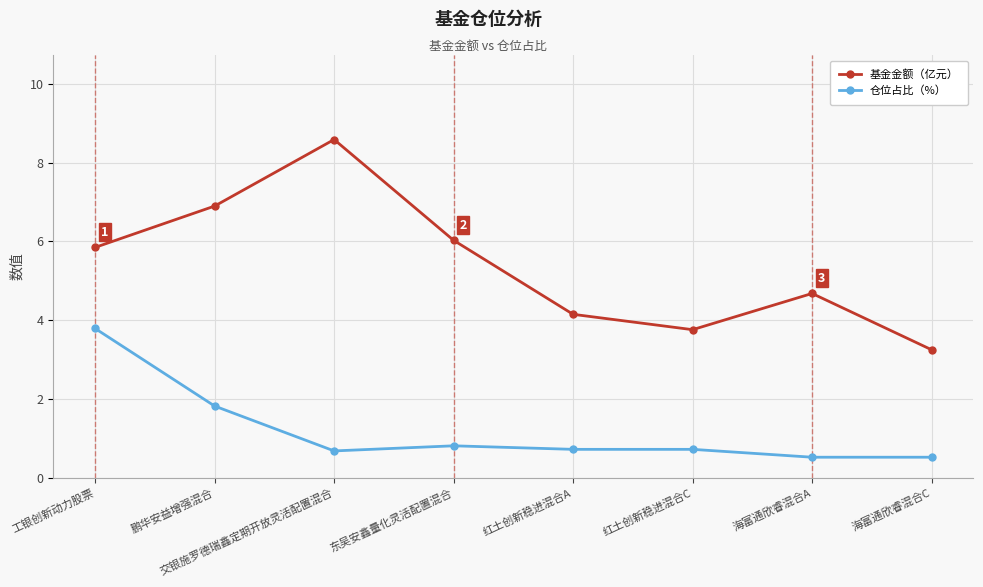

At which label does 基金金额（亿元） reach its minimum?

海富通欣睿混合C